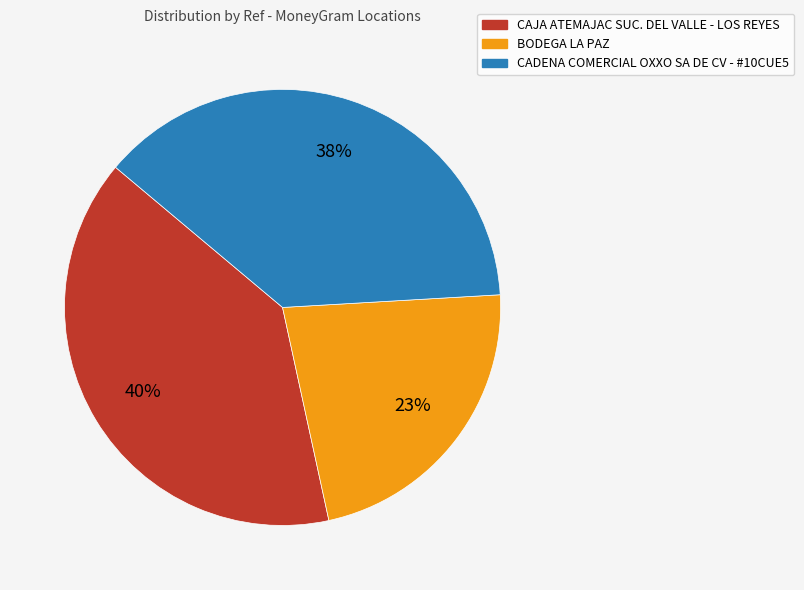

Is the sum of CADENA COMERCIAL OXXO SA DE CV - #10CUE5 and CAJA ATEMAJAC SUC. DEL VALLE - LOS REYES greater than half?

Yes